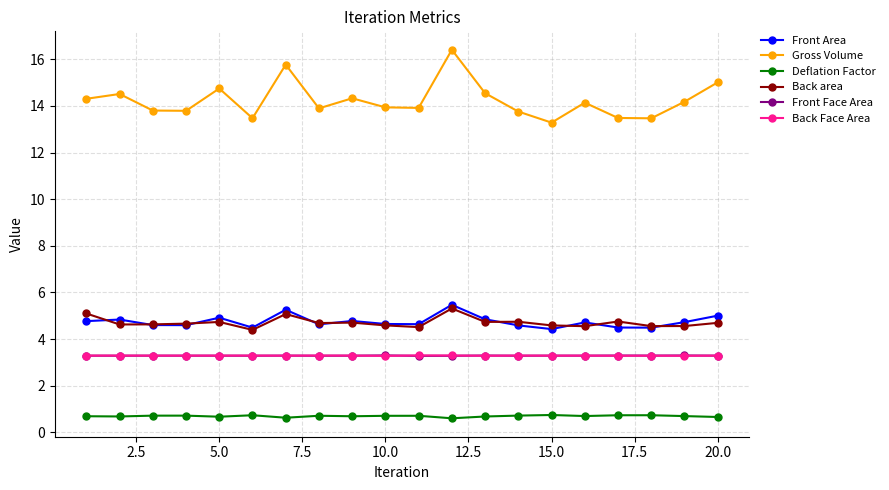

True or false: Front Area and Back Face Area cross at least once.

False